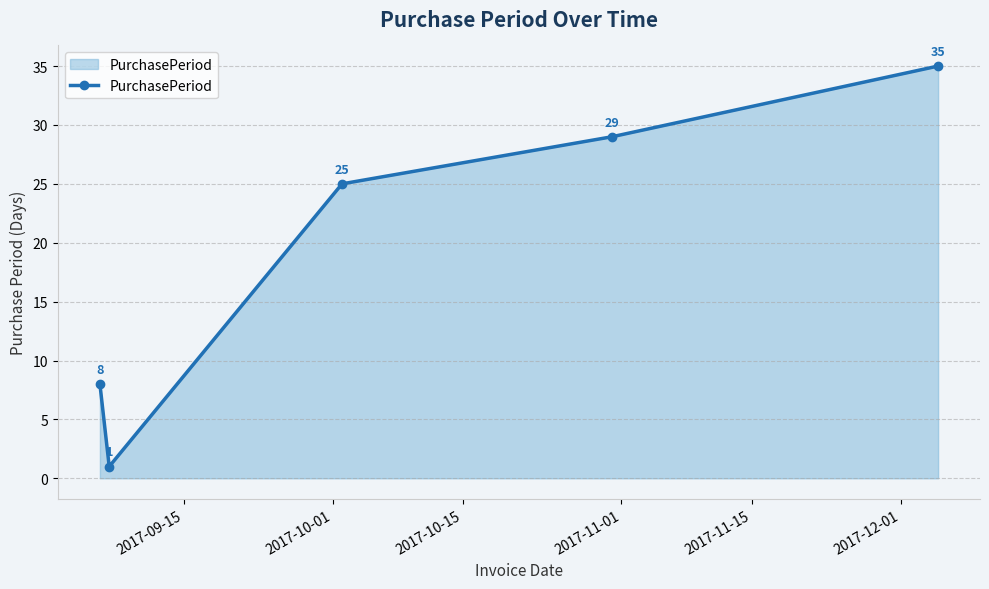

True or false: there are more than 0 points higher than both neighbors.

False